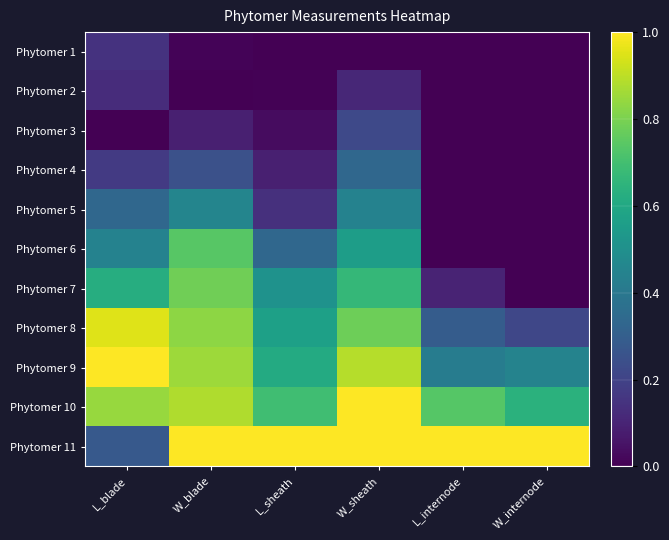

What is the total value across all series at L_sheath?

4.0